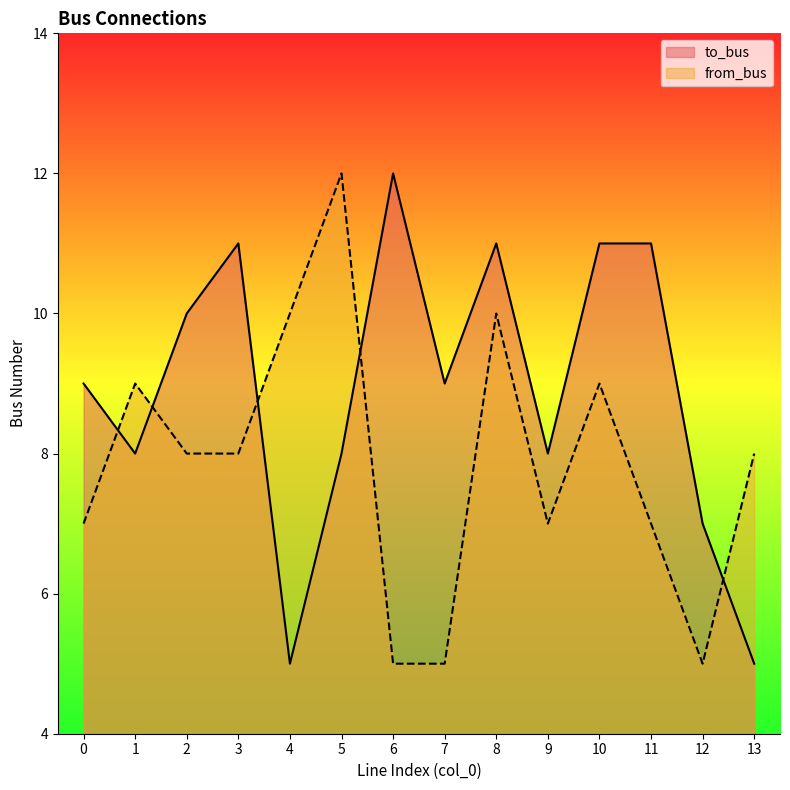

What is the maximum value for from_bus?

12